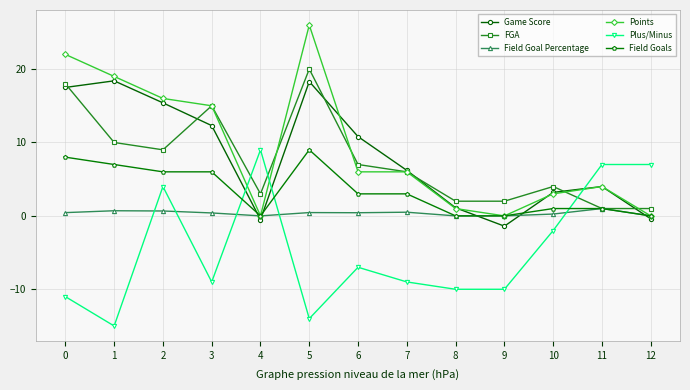

Does the chart have visible grid lines?

Yes